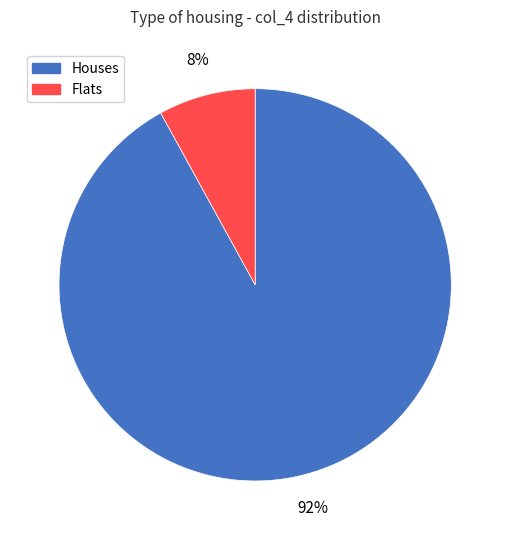

Count the number of slices in the pie.

2